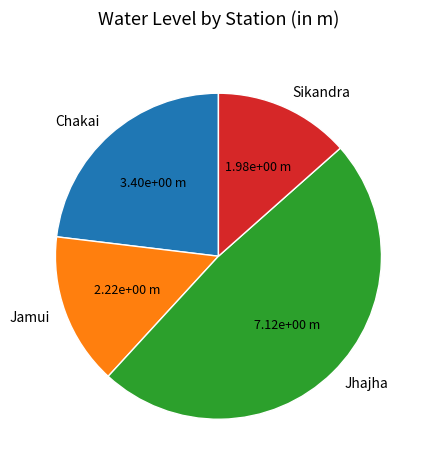

The Sikandra slice represents 13% of the pie. True or false?

True